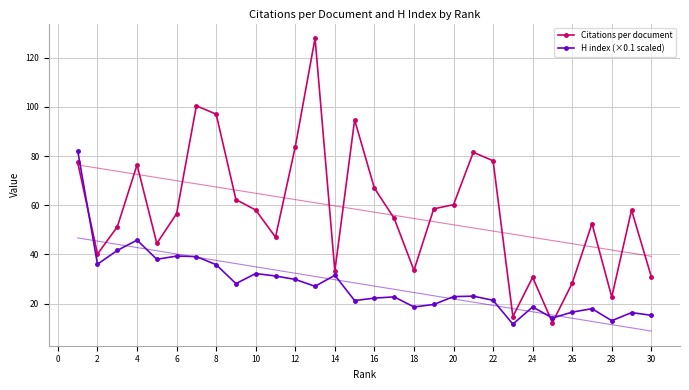

Which series has the largest total across all categories?

Citations per document